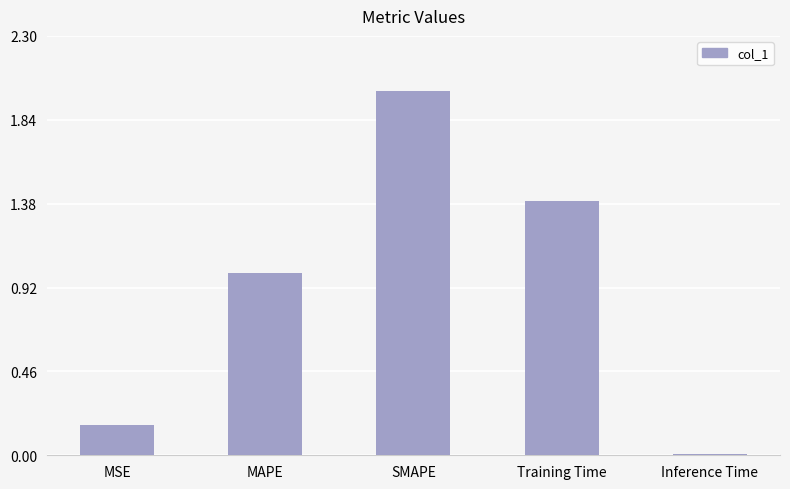

What is the average value?

0.9